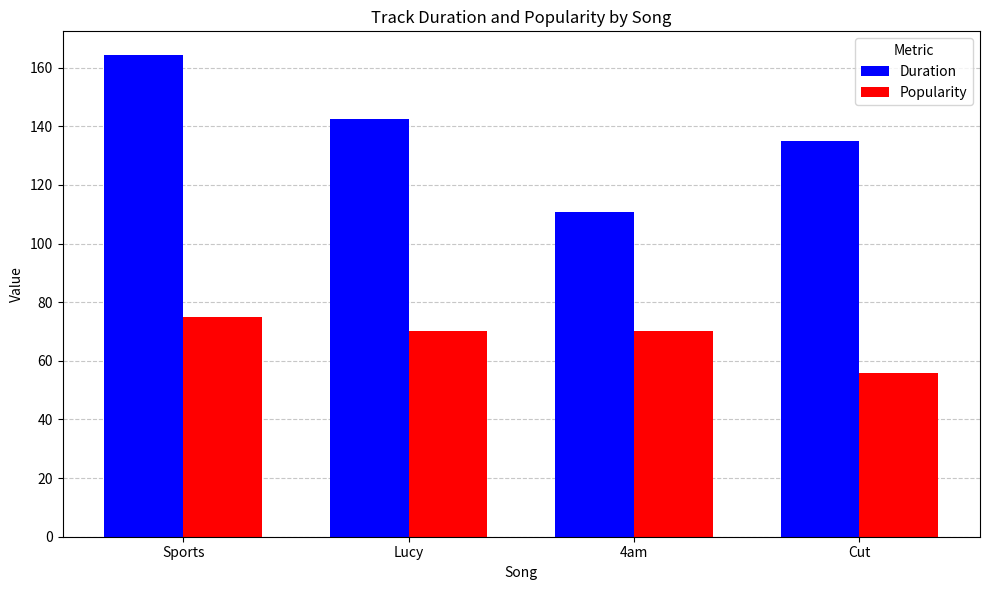

What are all the series names shown in the legend?

Duration, Popularity